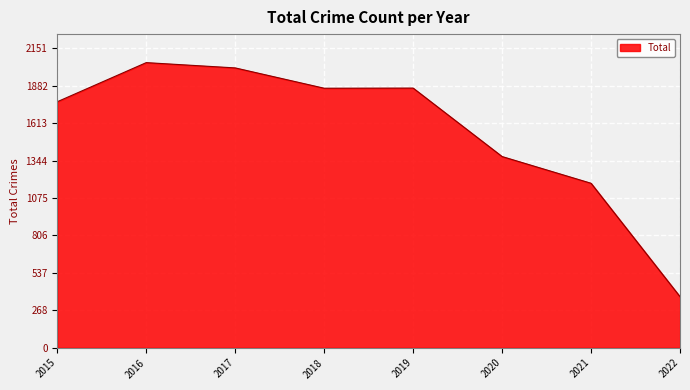

At which label is the value closest to 1208?

2021